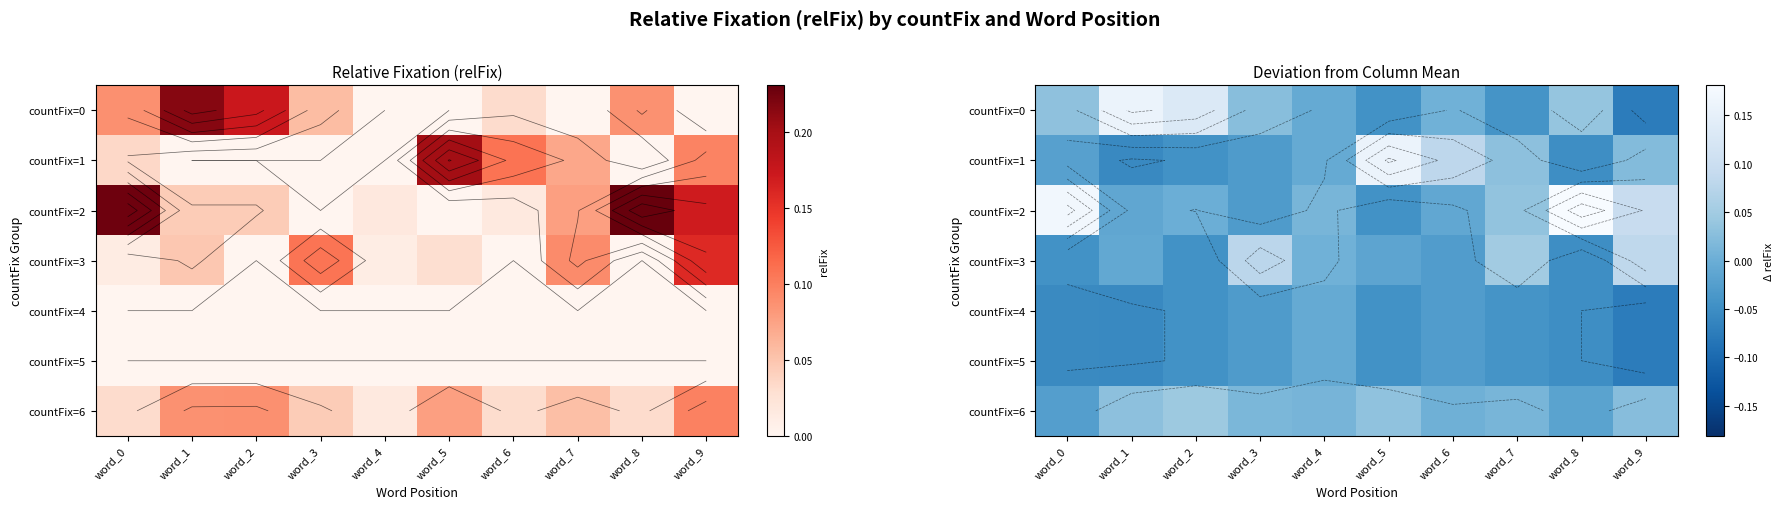

What is the spread (max minus min) of values at word_5?

0.2